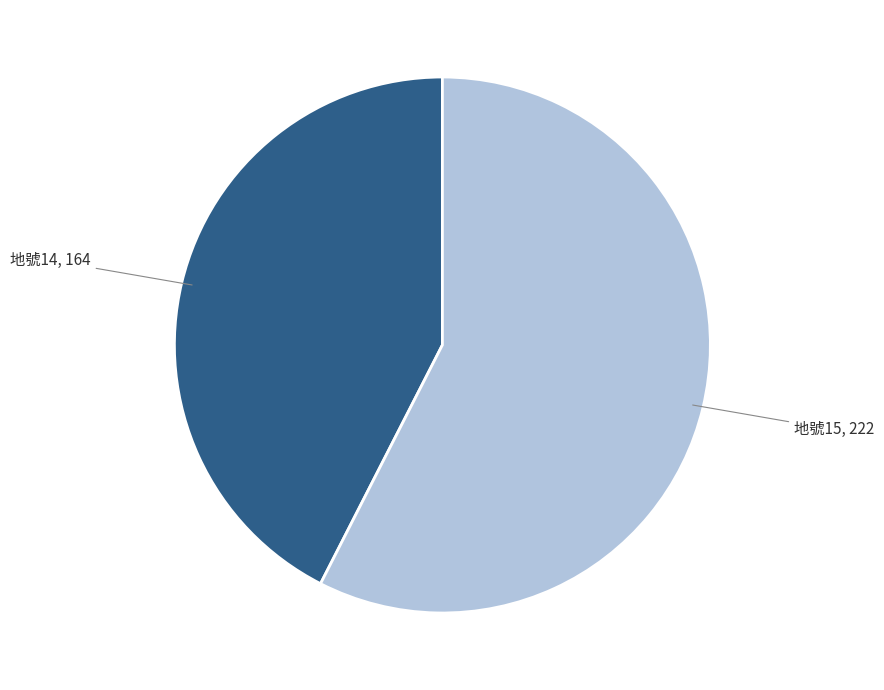

Is there any slice that represents more than half of the pie?

Yes